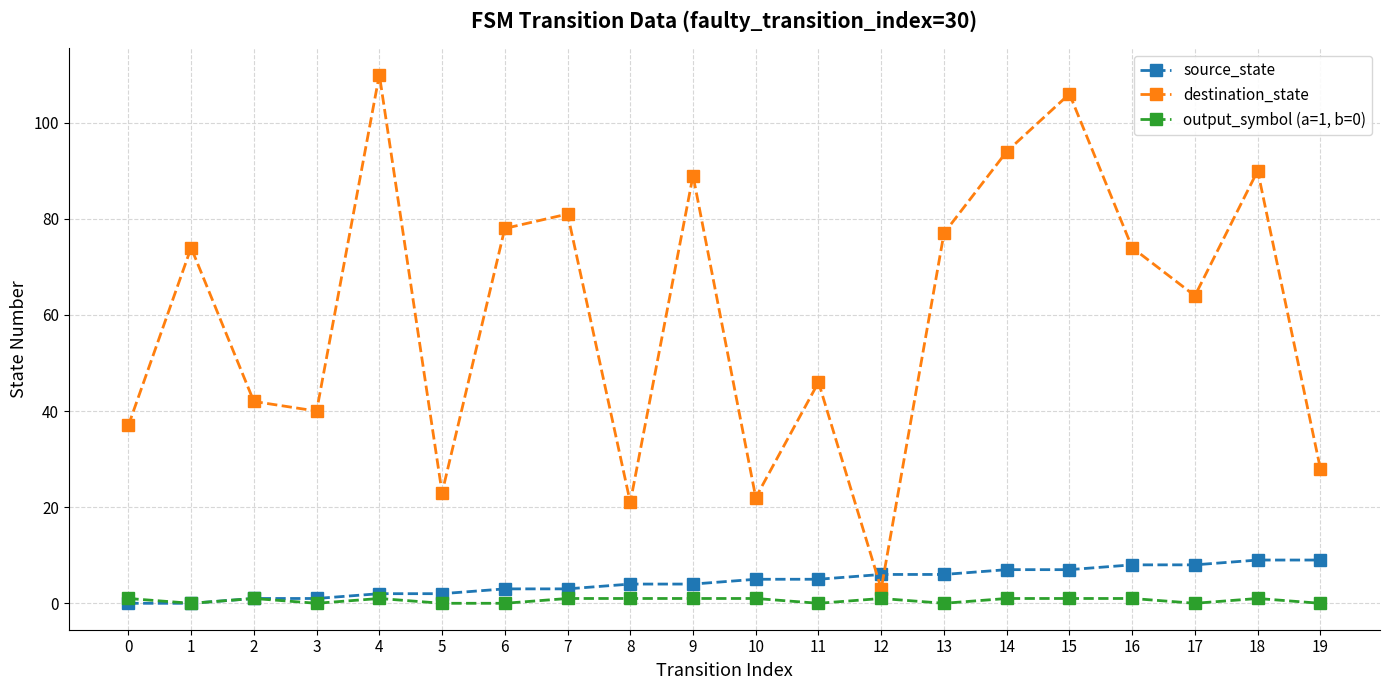

How many categories are shown in the chart?

20